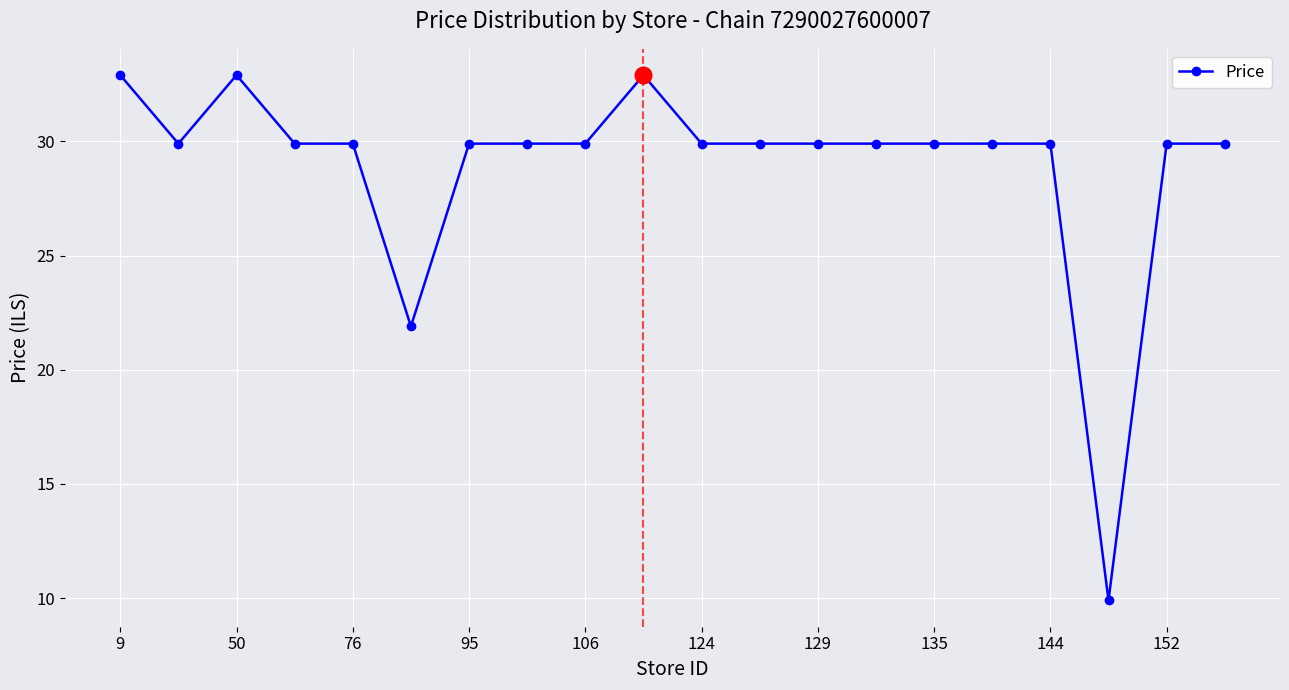

What is the difference between the maximum and minimum values?

23.0